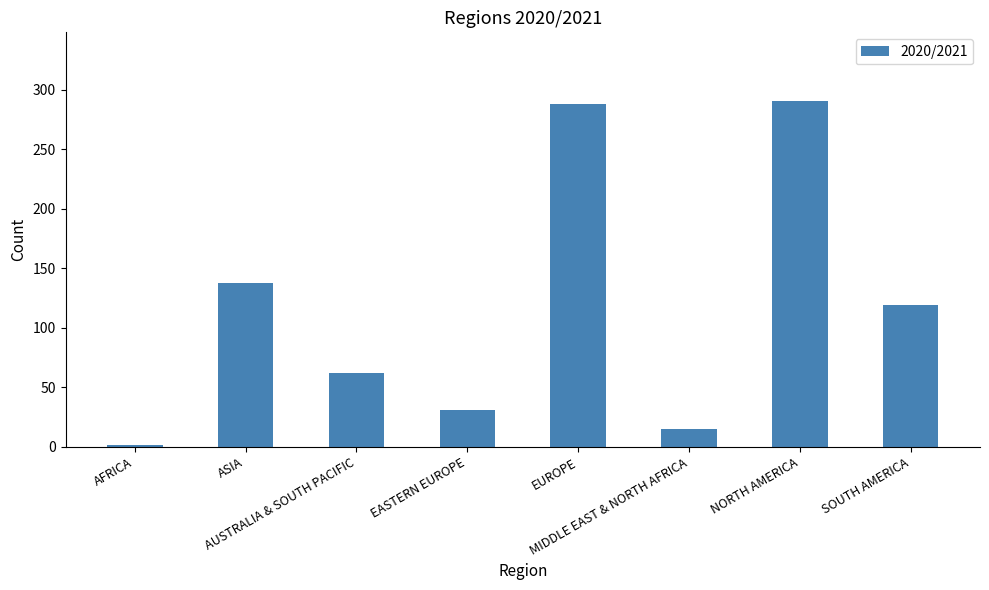

Reading left to right, what are all the values shown in this chart?

AFRICA=2	ASIA=138	AUSTRALIA & SOUTH PACIFIC=62	EASTERN EUROPE=31	EUROPE=288	MIDDLE EAST & NORTH AFRICA=15	NORTH AMERICA=290	SOUTH AMERICA=119